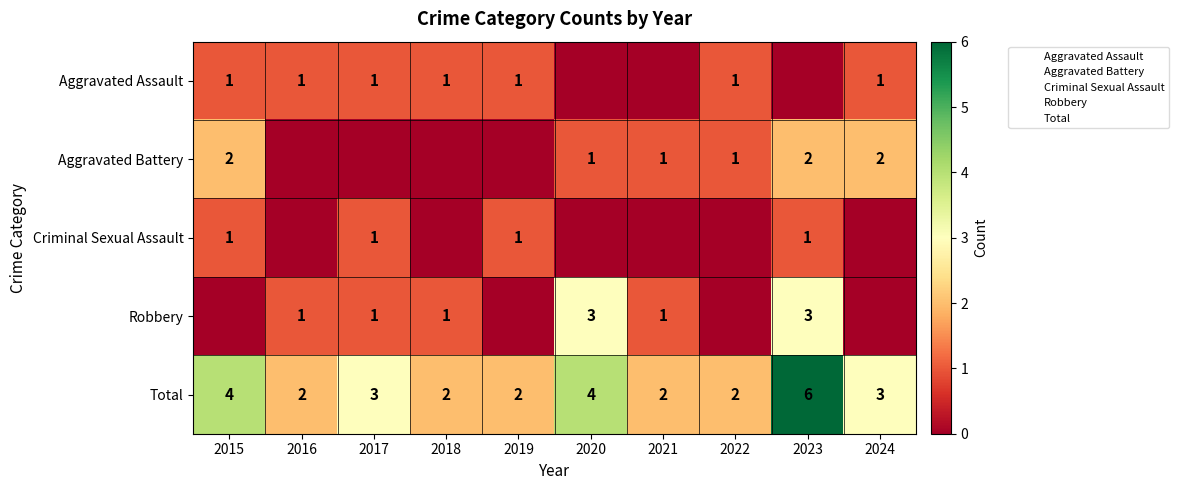

Is it true that Aggravated Assault equals 1 at 2019?

True